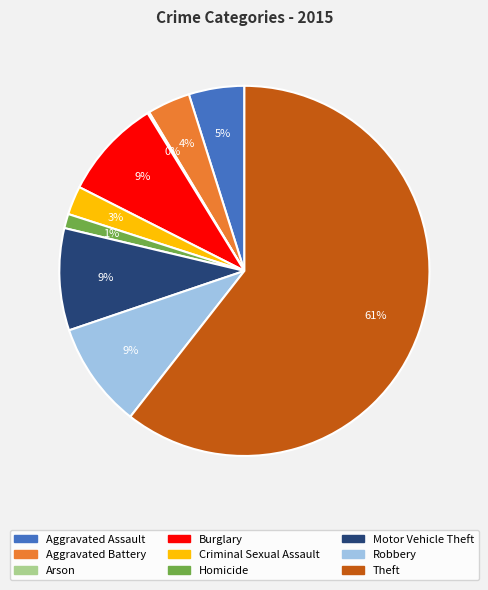

Which slice represents more than half of the pie?

Theft